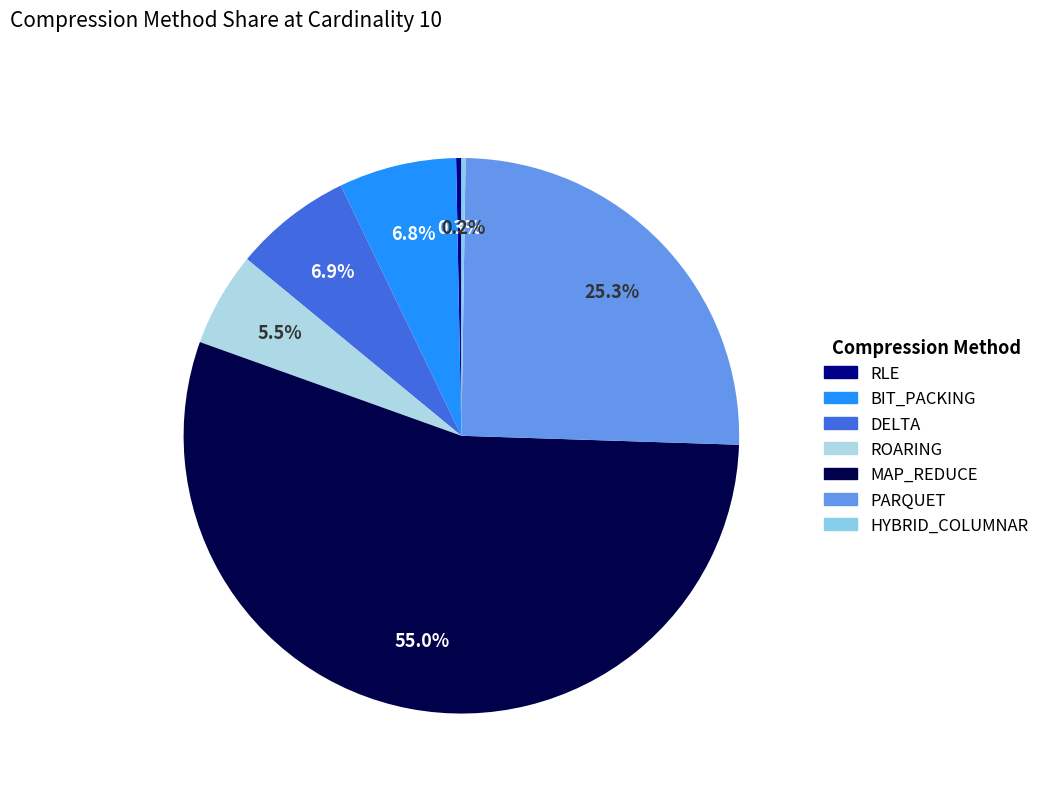

Is it true that RLE is 0% of the pie?

True